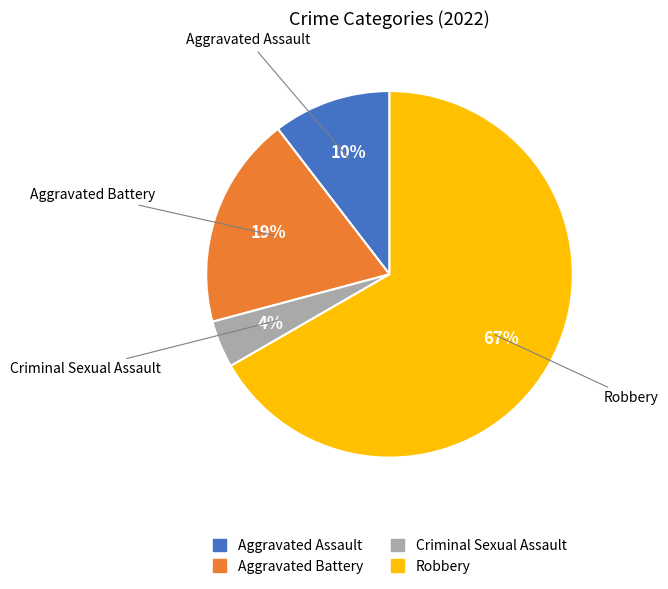

The Criminal Sexual Assault slice represents 4% of the pie. True or false?

True